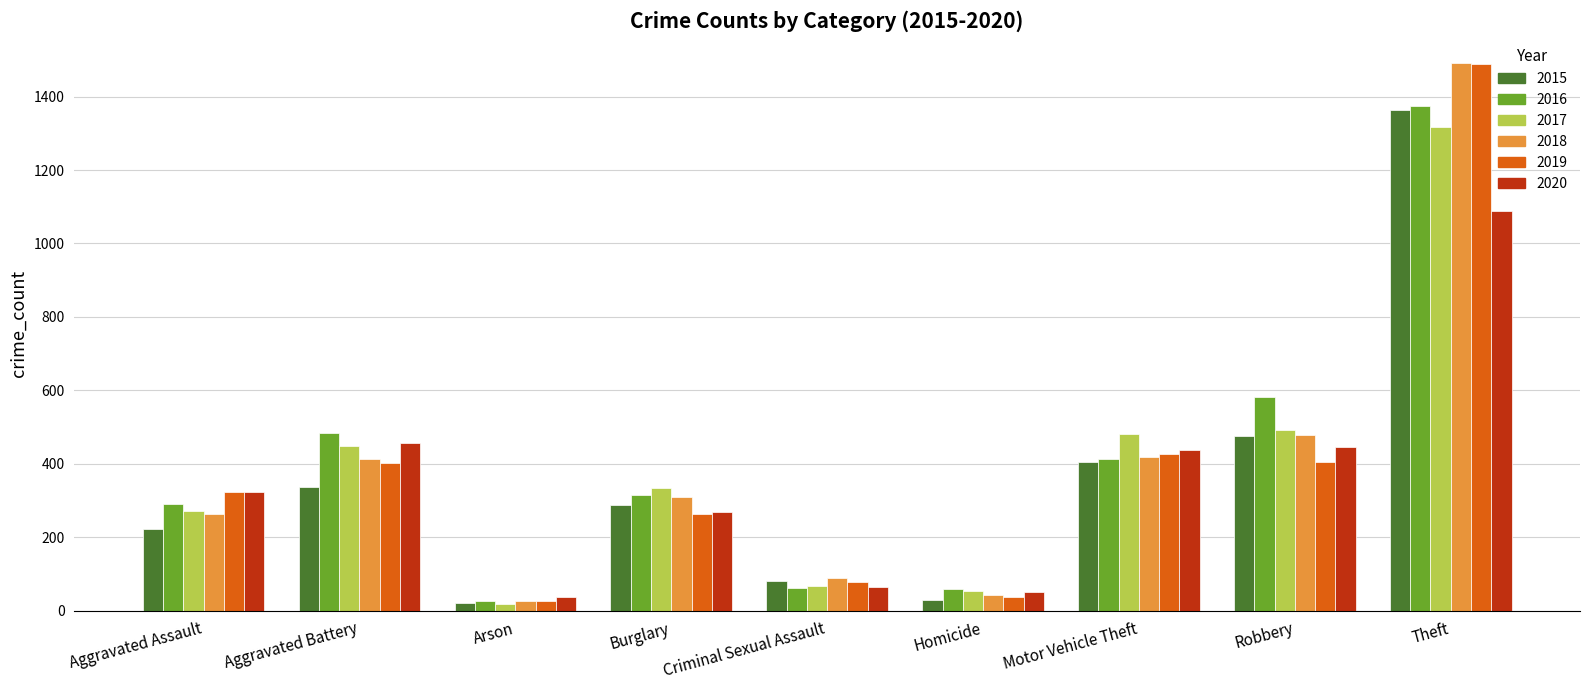

What is the spread (max minus min) of values at Aggravated Battery?

147